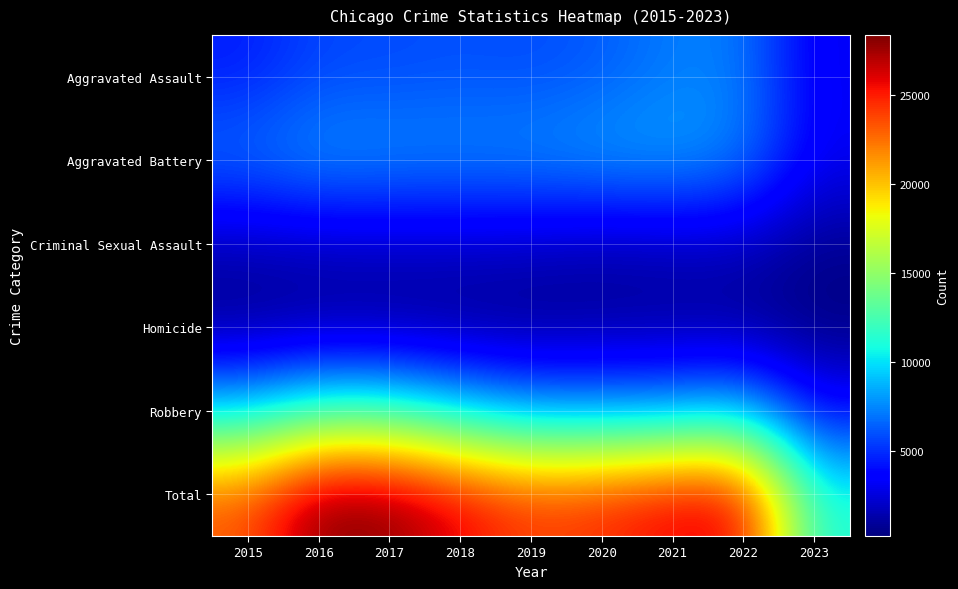

What is the spread (max minus min) of values at 2016?

27581